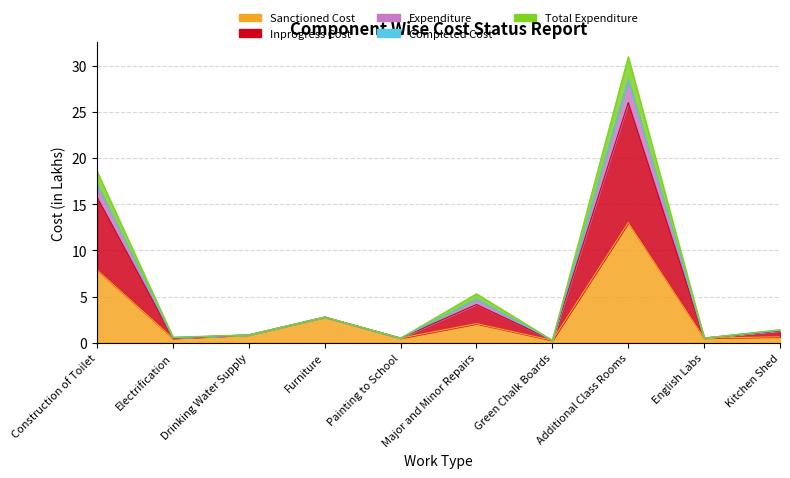

True or false: Inprogress Cost and Sanctioned Cost cross at least once.

False